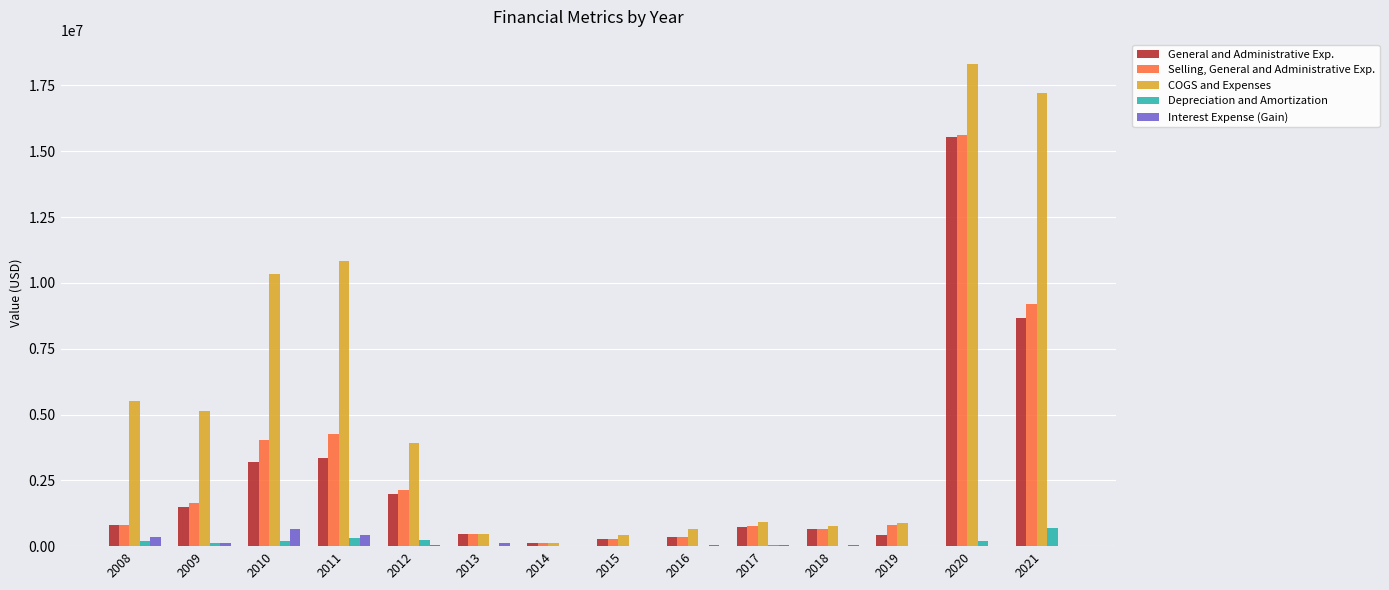

Which series has the largest total across all categories?

COGS and Expenses